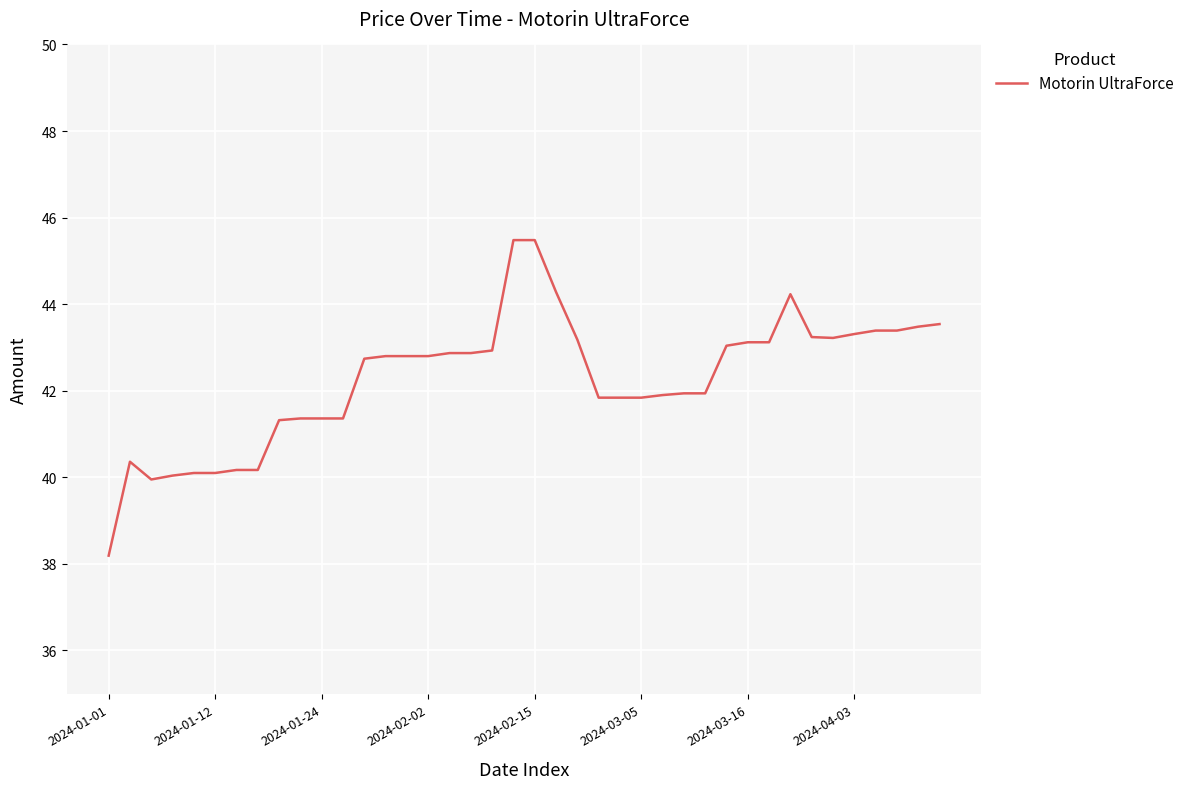

What is the minimum value shown in the chart?

38.2